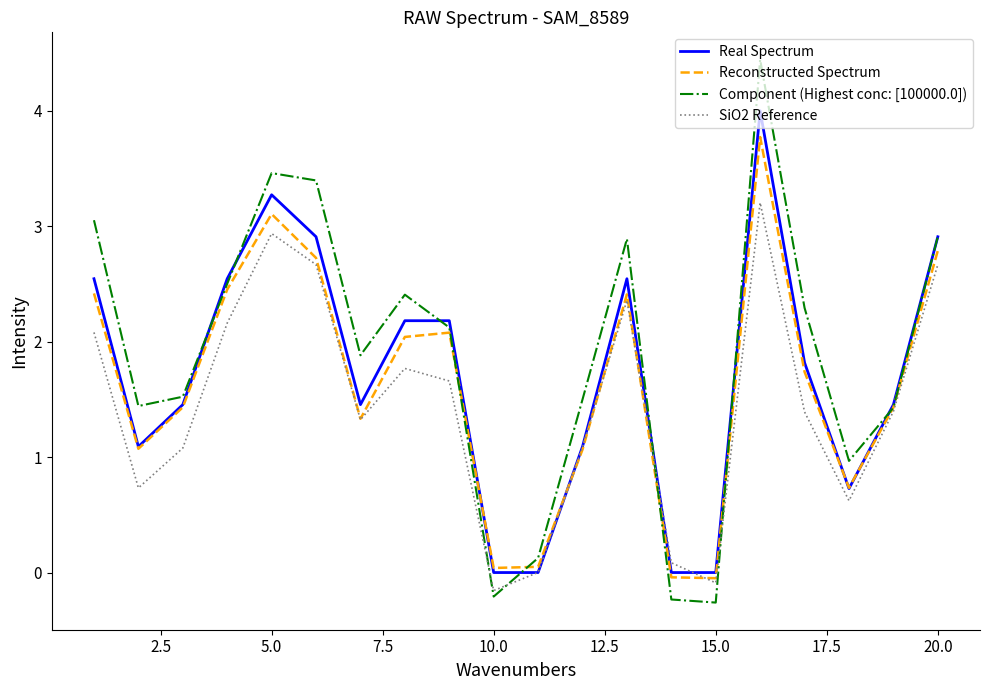

Does the chart display data point markers on the line(s)?

No